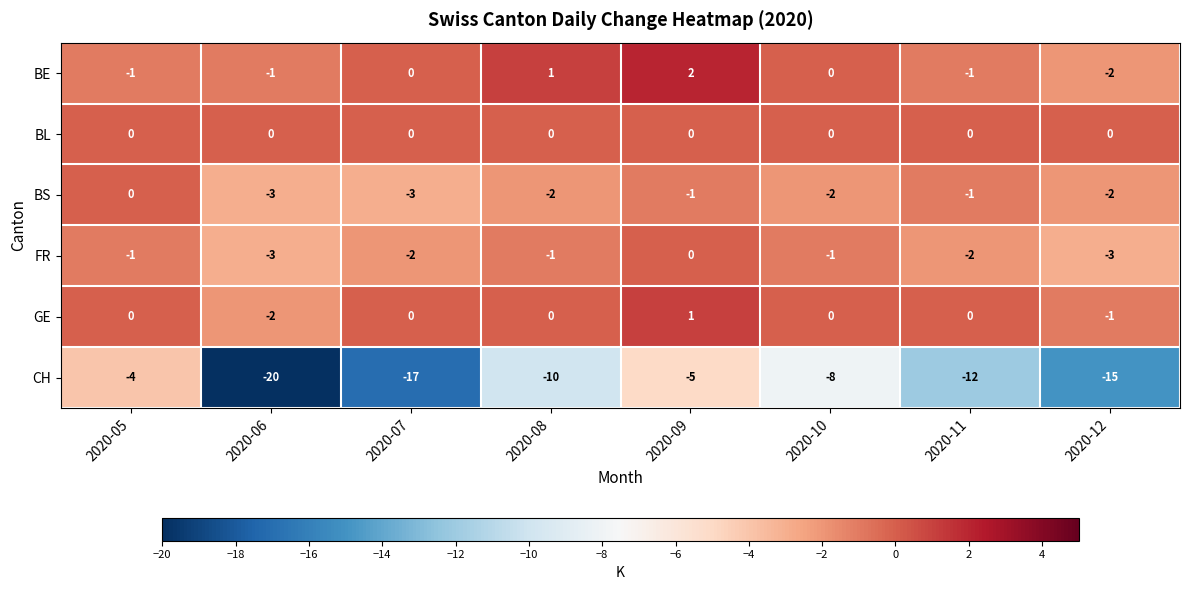

Which series changed the most between 2020-06 and 2020-12?

CH